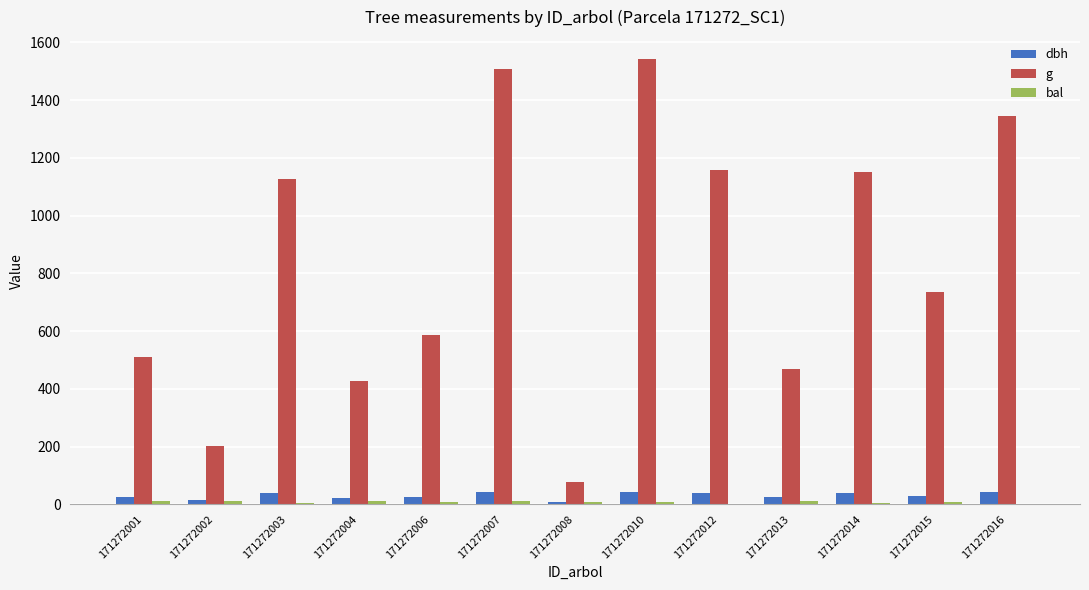

How many groups of bars are there?

13